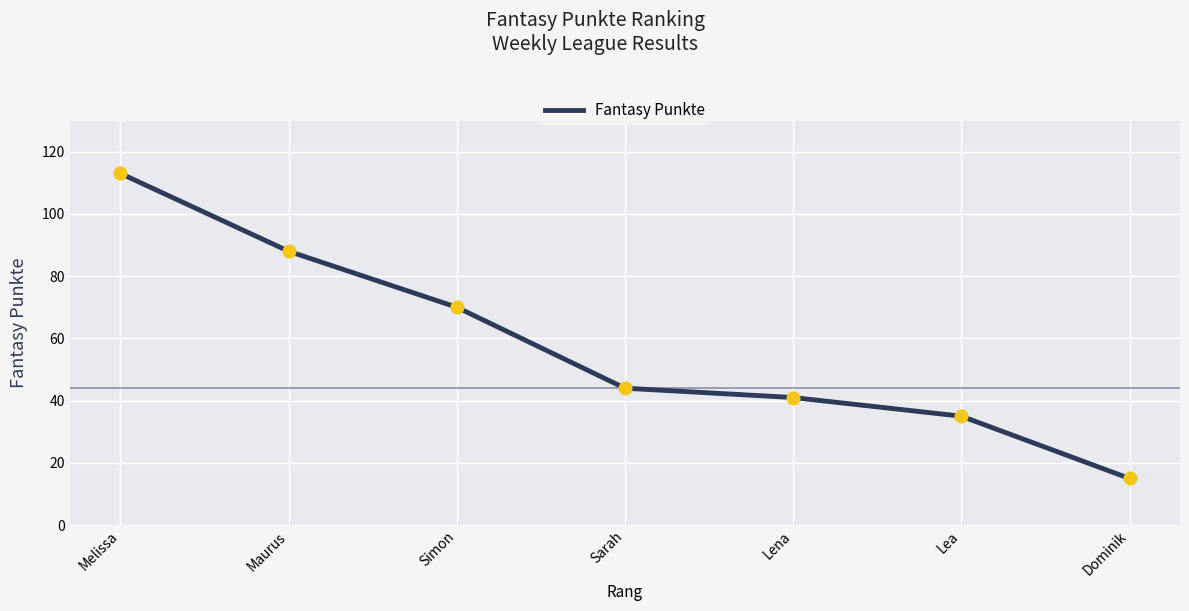

What is the ratio of the value at Lena to the value at Maurus?

0.5